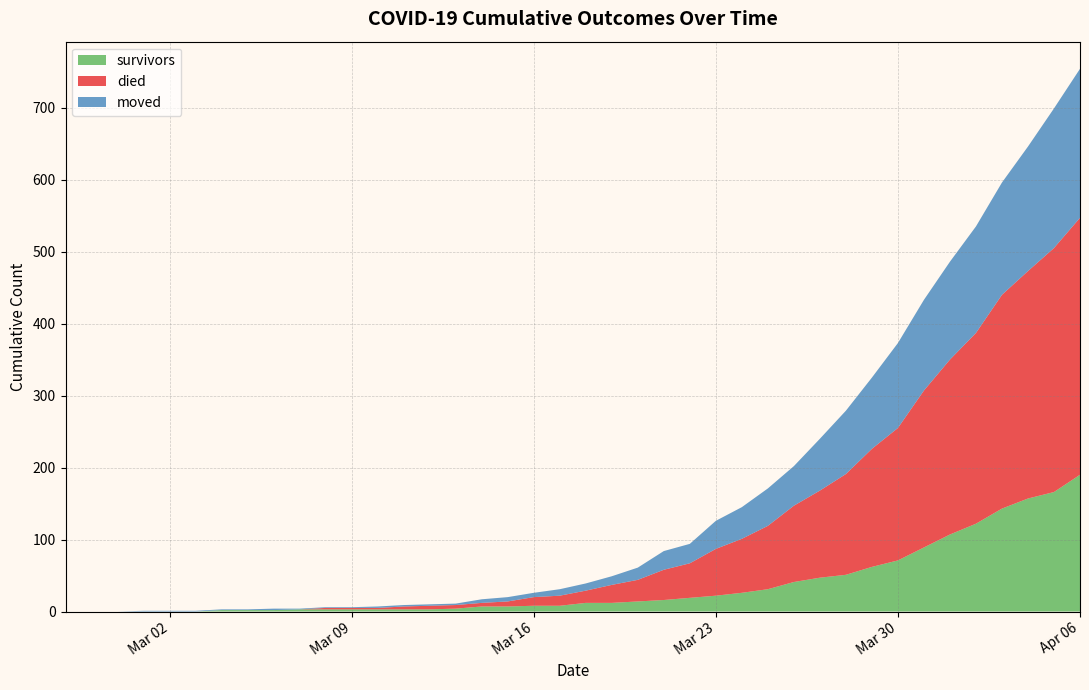

Rank the series by their maximum value, from lowest to highest.

survivors, moved, died